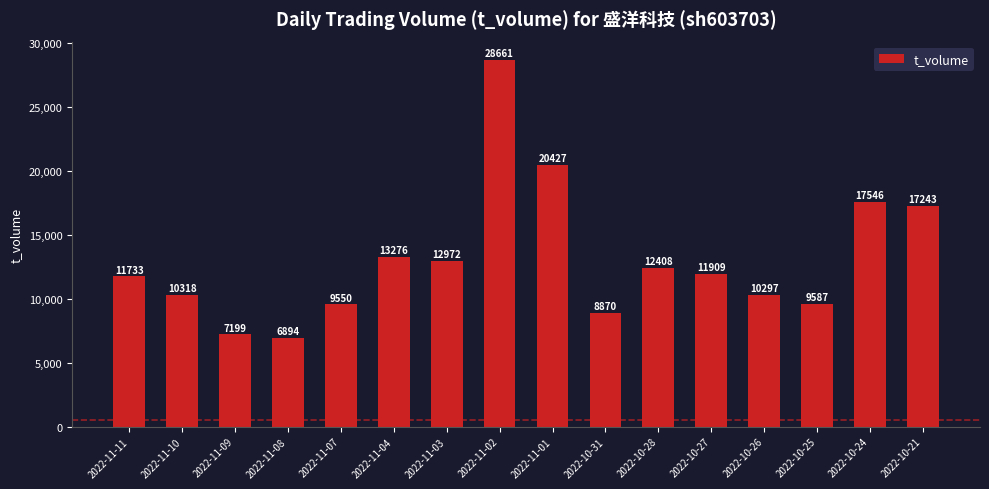

What is the ratio of the value at 2022-10-31 to the value at 2022-11-10?

0.9